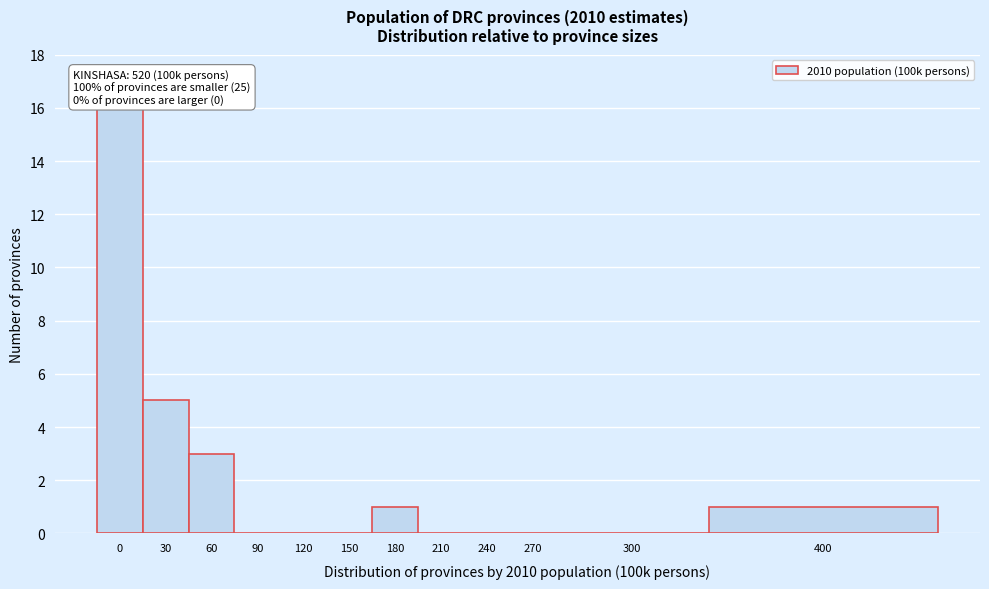

Reading left to right, what are all the values shown in this chart?

0=16	30=5	60=3	90=0	120=0	150=0	180=1	210=0	240=0	270=0	300=0	400=1